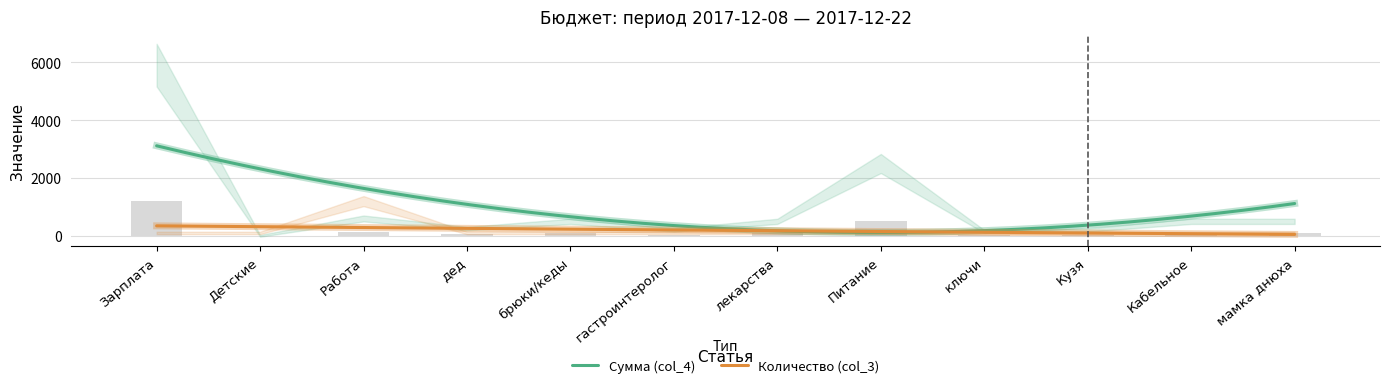

Which category has the lowest value across all series?

Детские